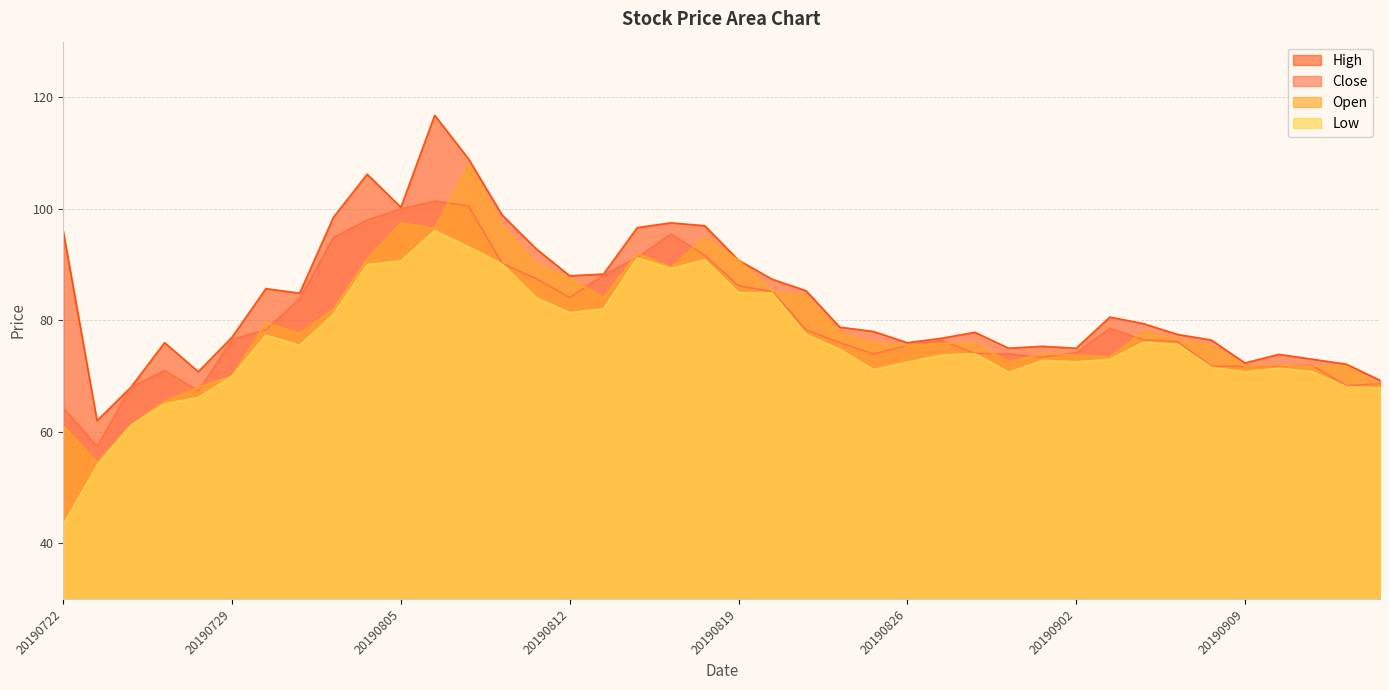

Reading left to right, list all the values displayed in this chart.

close: 20190722=64.3	20190723=57.4	20190724=68.0	20190725=71.0	20190726=67.3	20190729=76.6	20190730=78.3	20190731=83.9	20190801=94.9	20190802=98.0	20190805=100.0	20190806=101.4	20190807=100.5	20190808=90.2	20190809=87.5	20190812=84.1	20190813=88.2	20190814=91.3	20190815=95.5	20190816=91.7	20190819=86.2	20190820=85.2	20190821=78.3	20190822=76.0	20190823=74.0	20190826=75.5	20190827=76.4	20190828=74.1	20190829=74.0	20190830=73.4	20190902=74.2	20190903=78.6	20190904=76.5	20190905=76.2	20190906=71.8	20190909=71.7	20190910=71.8	20190911=71.9	20190912=68.3	20190916=68.7
open: 20190722=61.0	20190723=54.5	20190724=61.2	20190725=65.5	20190726=68.0	20190729=70.0	20190730=79.6	20190731=77.7	20190801=82.0	20190802=91.0	20190805=97.5	20190806=96.5	20190807=107.9	20190808=97.0	20190809=90.2	20190812=87.5	20190813=84.1	20190814=92.0	20190815=89.5	20190816=94.9	20190819=90.8	20190820=85.2	20190821=84.4	20190822=77.8	20190823=76.0	20190826=75.5	20190827=75.9	20190828=75.9	20190829=72.5	20190830=74.0	20190902=73.8	20190903=73.4	20190904=78.0	20190905=76.5	20190906=75.4	20190909=71.8	20190910=71.9	20190911=71.8	20190912=71.8	20190916=68.3
high: 20190722=96.0	20190723=62.0	20190724=68.0	20190725=76.0	20190726=70.8	20190729=77.0	20190730=85.7	20190731=84.9	20190801=98.5	20190802=106.2	20190805=100.3	20190806=116.8	20190807=109.0	20190808=98.9	20190809=92.9	20190812=88.0	20190813=88.3	20190814=96.7	20190815=97.5	20190816=97.0	20190819=90.8	20190820=87.4	20190821=85.3	20190822=78.8	20190823=78.0	20190826=76.0	20190827=76.8	20190828=77.9	20190829=75.0	20190830=75.3	20190902=75.0	20190903=80.6	20190904=79.4	20190905=77.5	20190906=76.5	20190909=72.4	20190910=73.9	20190911=73.0	20190912=72.1	20190916=69.3
low: 20190722=43.4	20190723=54.0	20190724=61.2	20190725=65.0	20190726=66.2	20190729=70.0	20190730=77.3	20190731=75.5	20190801=81.1	20190802=90.0	20190805=90.7	20190806=96.1	20190807=93.2	20190808=90.1	20190809=84.1	20190812=81.4	20190813=82.1	20190814=91.2	20190815=89.3	20190816=90.9	20190819=85.0	20190820=84.9	20190821=77.5	20190822=74.8	20190823=71.2	20190826=72.5	20190827=73.8	20190828=74.0	20190829=70.7	20190830=72.8	20190902=72.6	20190903=73.0	20190904=76.1	20190905=75.7	20190906=71.6	20190909=70.8	20190910=71.4	20190911=70.8	20190912=68.1	20190916=67.9